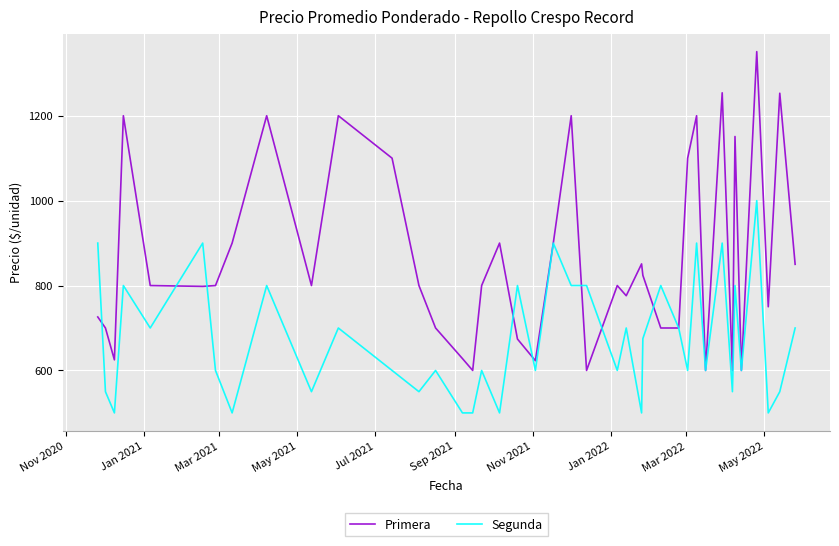

What is the average value of the Primera series?

866